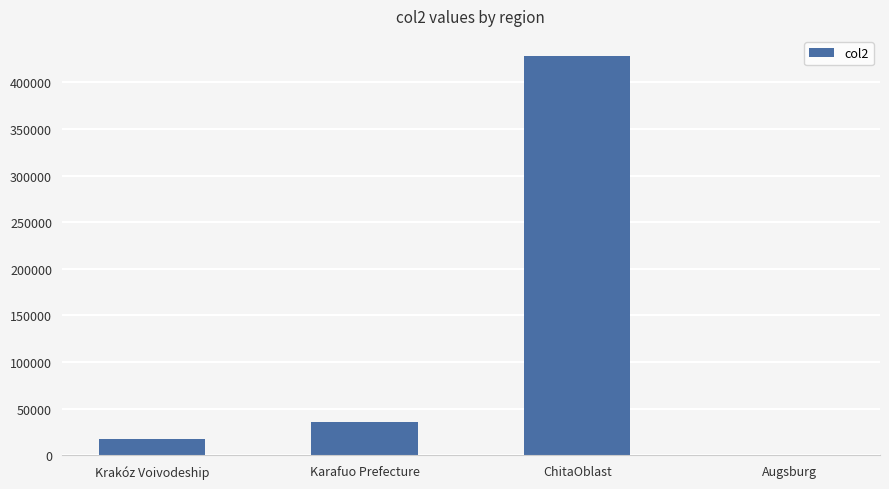

What is the change in value from Krakóz Voivodeship to ChitaOblast?

+410935.4